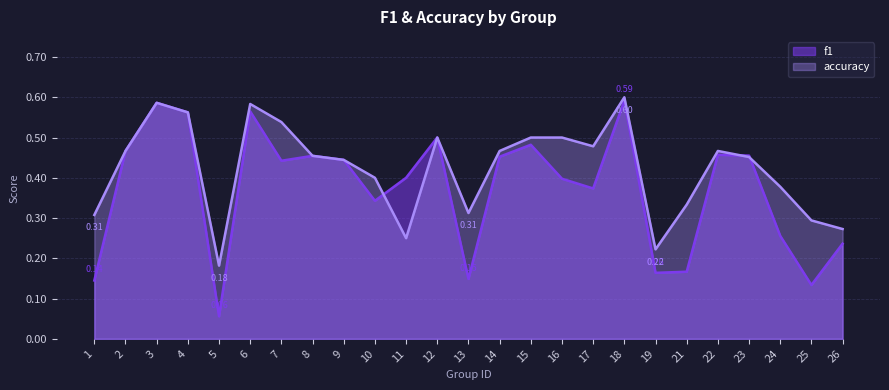

True or false: accuracy has a value of 0.5 at 7.

True